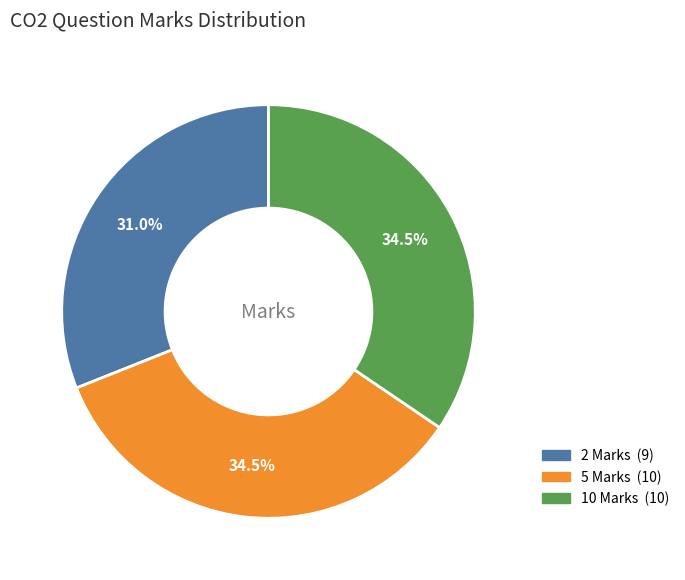

To the nearest percent, what is the average slice percentage?

33%